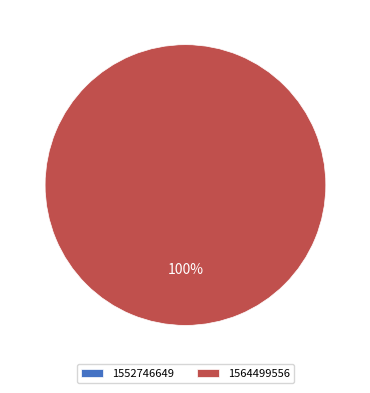

Which category accounts for the majority?

1564499556